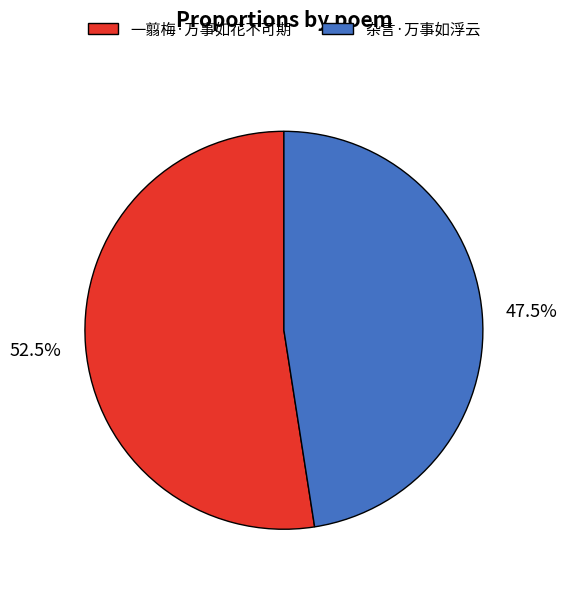

To the nearest percent, what is the difference between the largest and smallest slice percentages?

5%